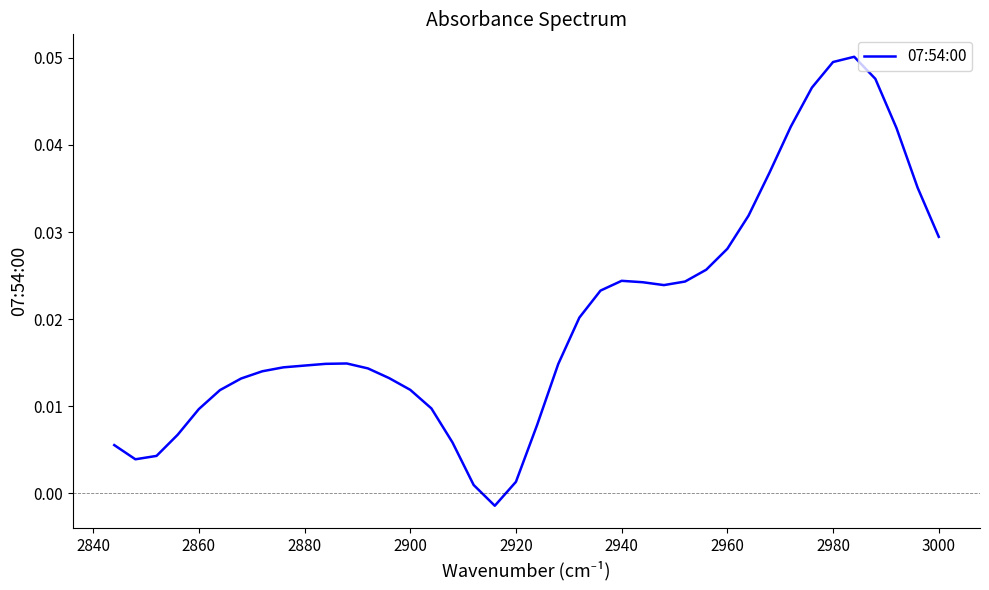

Reading left to right, extract all data points from this chart.

0.0	0.0	0.0	0.0	0.1	0.0	0.0	0.0	0.0	0.0	0.0	0.0	0.0	0.0	0.0	0.0	0.0	0.0	0.0	0.0	0.0	-0.0	0.0	0.0	0.0	0.0	0.0	0.0	0.0	0.0	0.0	0.0	0.0	0.0	0.0	0.0	0.0	0.0	0.0	0.0